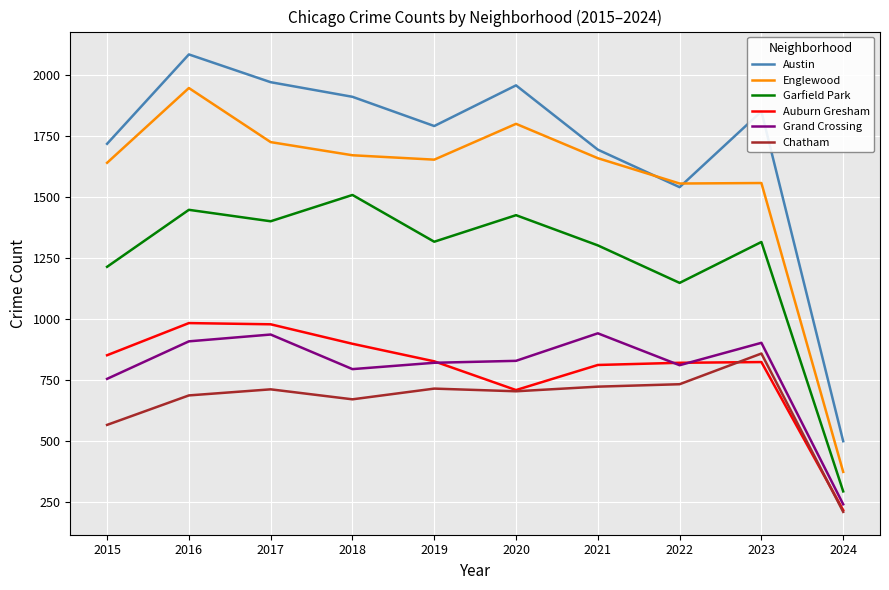

How many interior local peaks does the Austin series have?

3